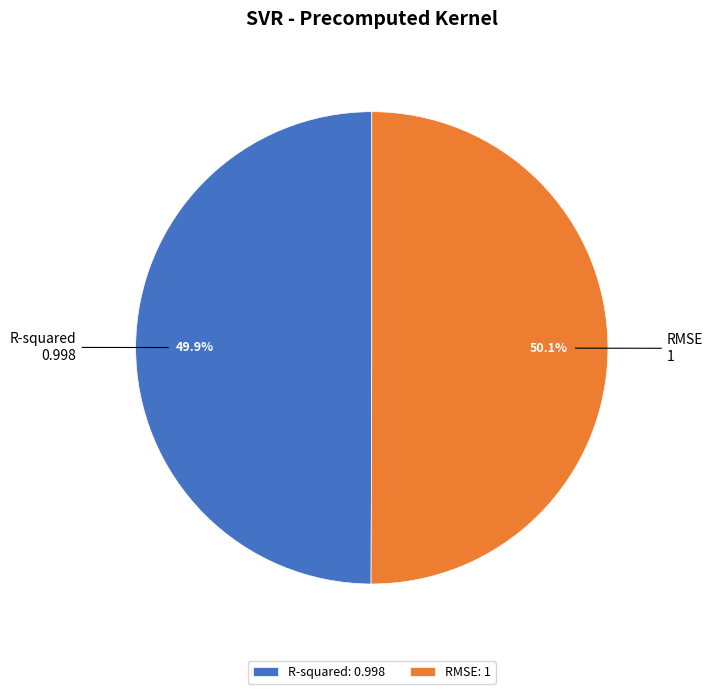

What percentage is NOT represented by RMSE?

49.9%